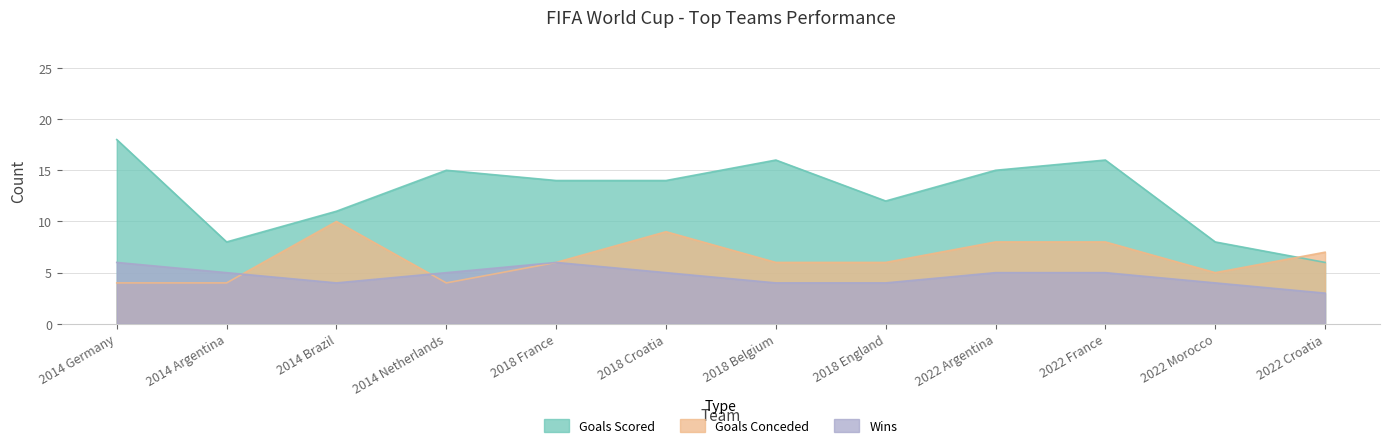

Where does the Wins series first go above 5?

2014 Germany